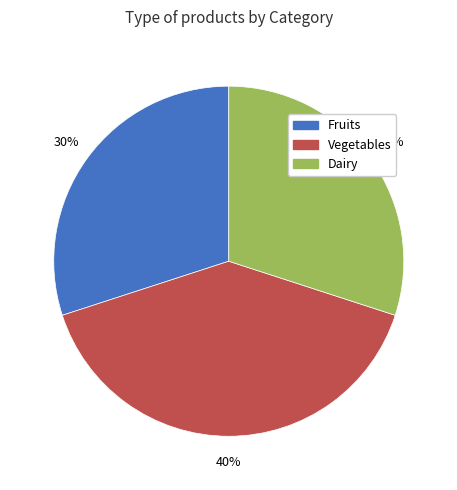

What is the ratio of the value at Fruits to the value at Dairy?

1.0